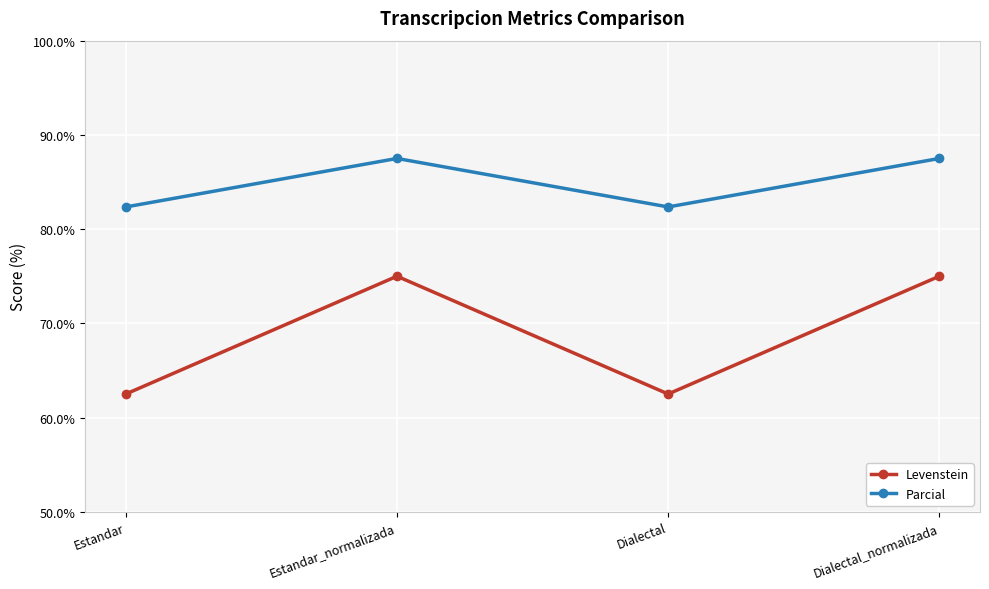

True or false: Parcial and Levenstein intersect in this chart.

False